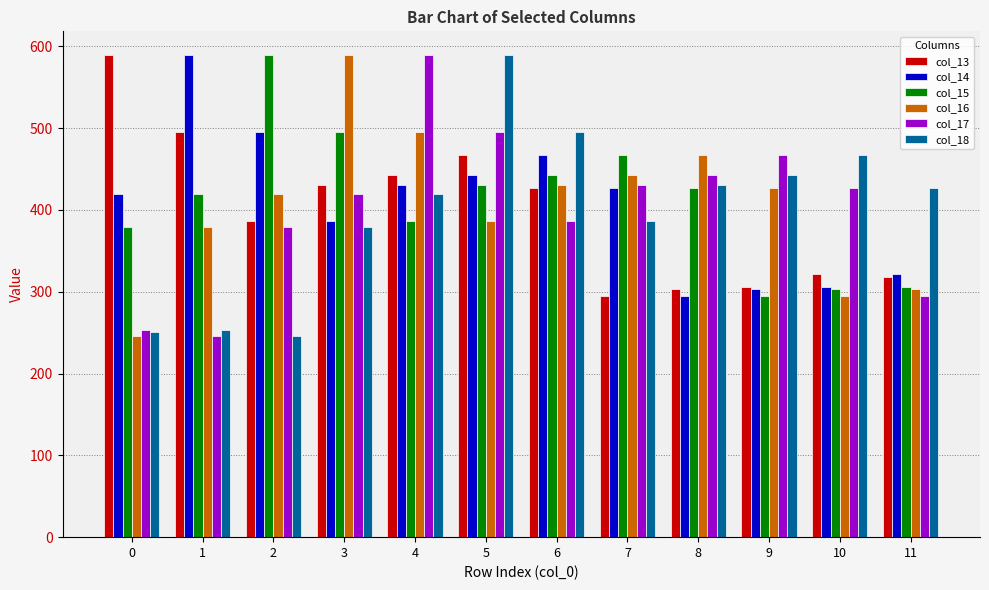

Between 2 and 7, which series saw the biggest shift?

col_18